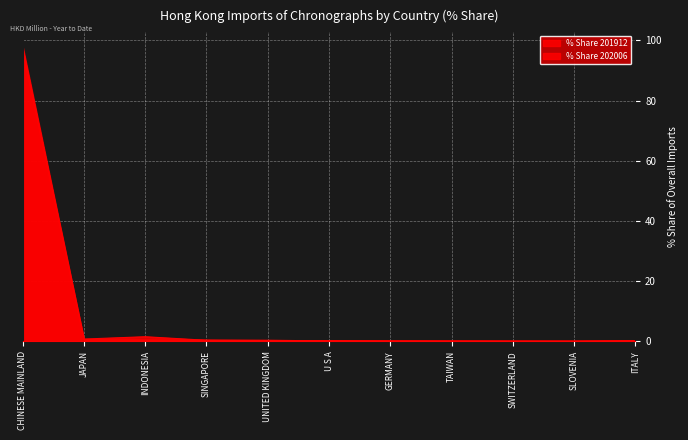

What is the difference between the highest and lowest values at SINGAPORE?

0.1